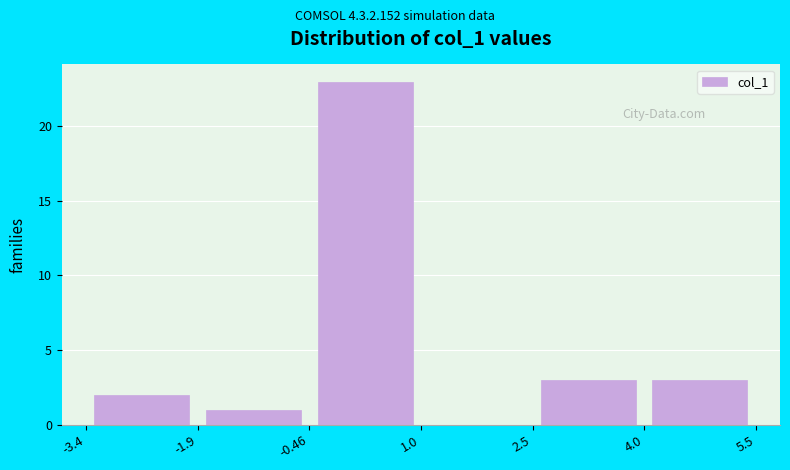

How tall is the bar that spans -3.4 to -1.9 on the x-axis? The values are not printed on the chart, so give them approximately, as read against the axis.

2